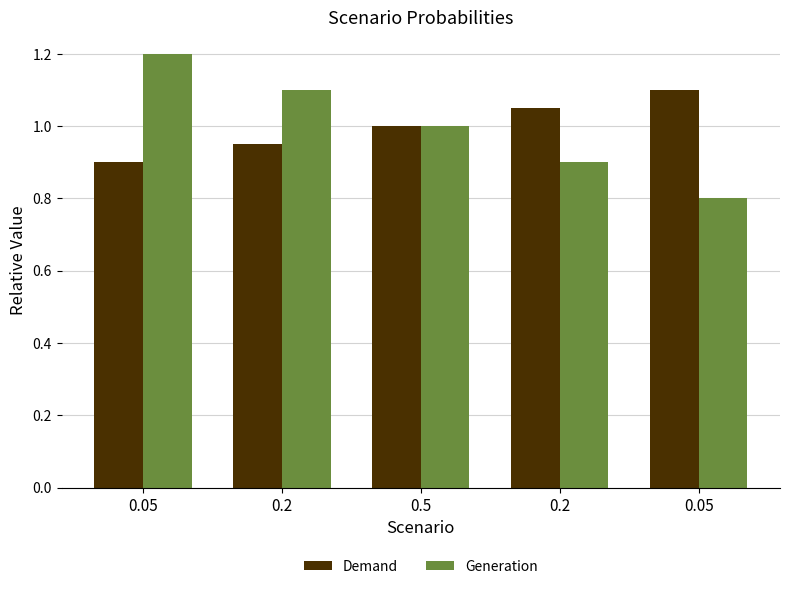

Which has a higher value, 0.5 or 0.05?

0.5